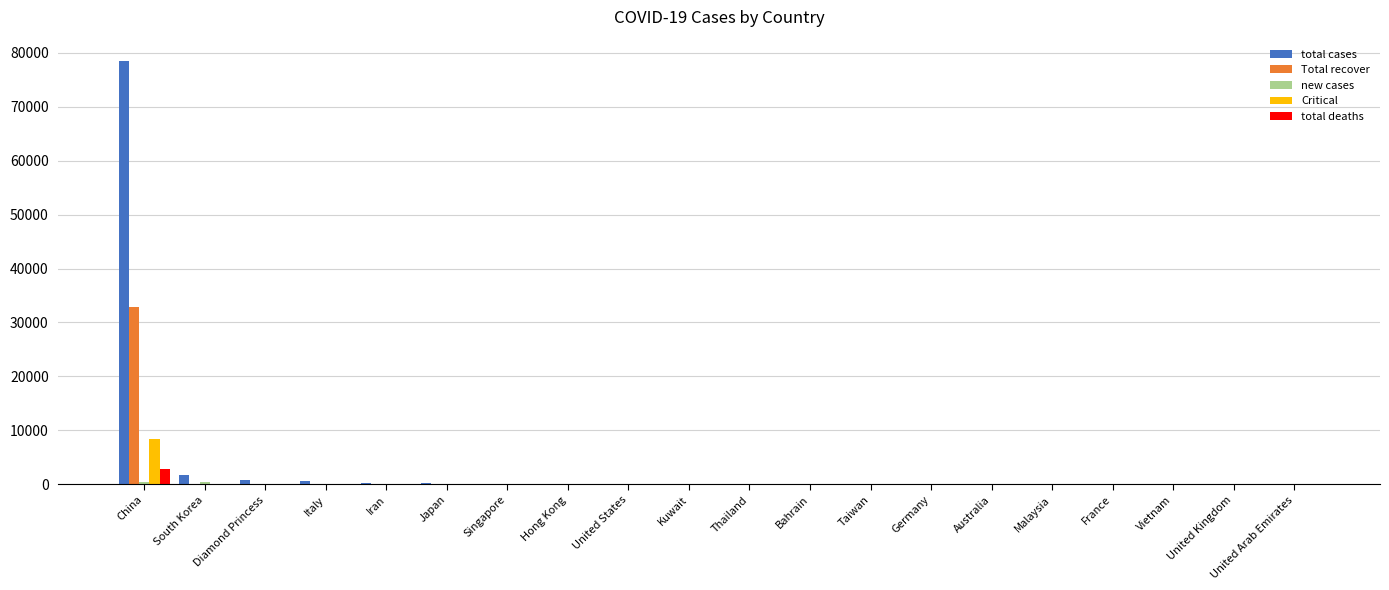

What is the greatest value displayed?

78514